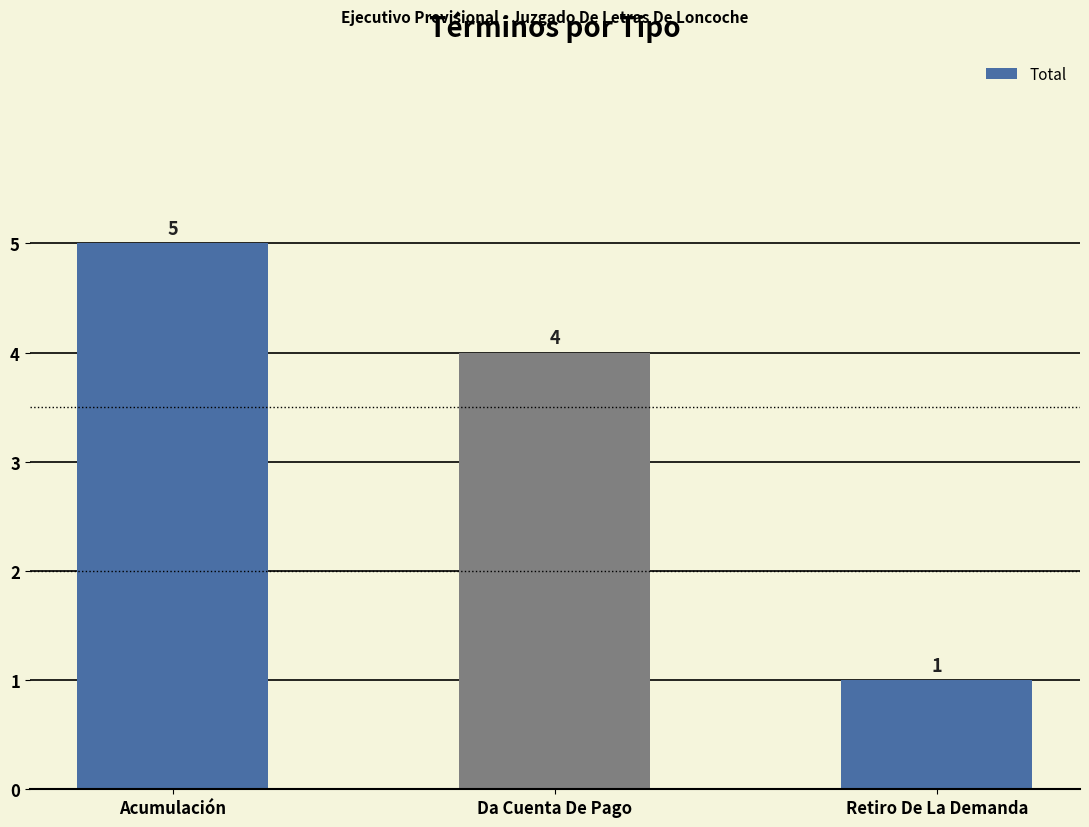

True or false: the data shows 2 at Retiro De La Demanda.

False